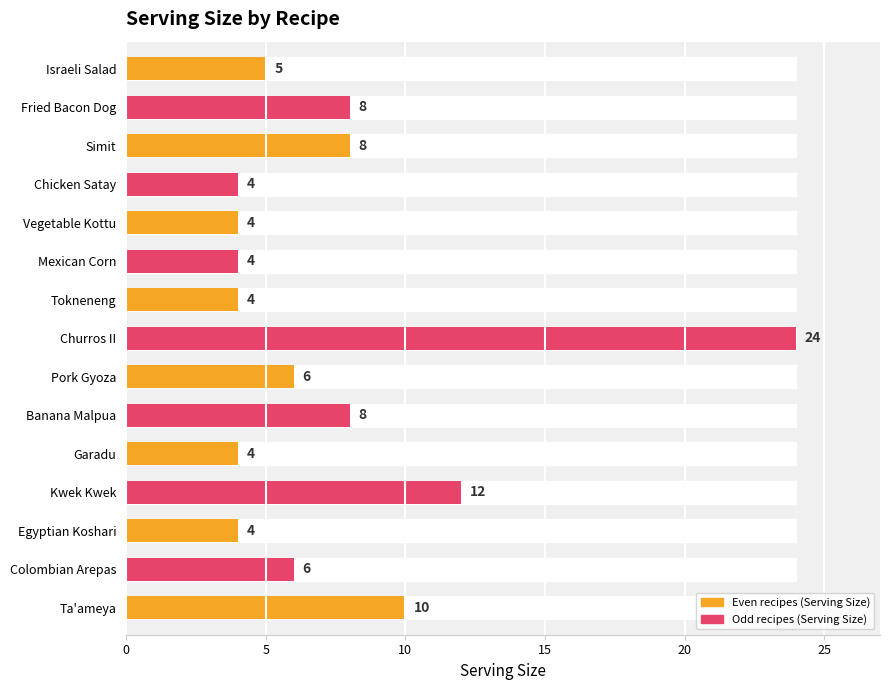

What is the greatest value displayed?

24